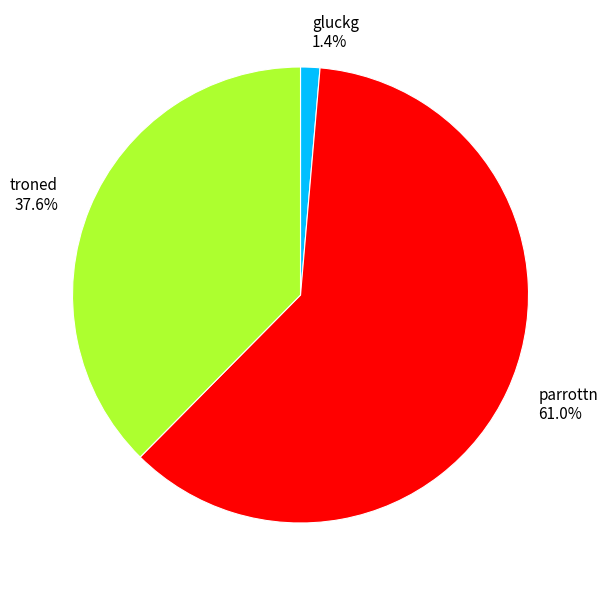

Is there any slice that represents more than half of the pie?

Yes